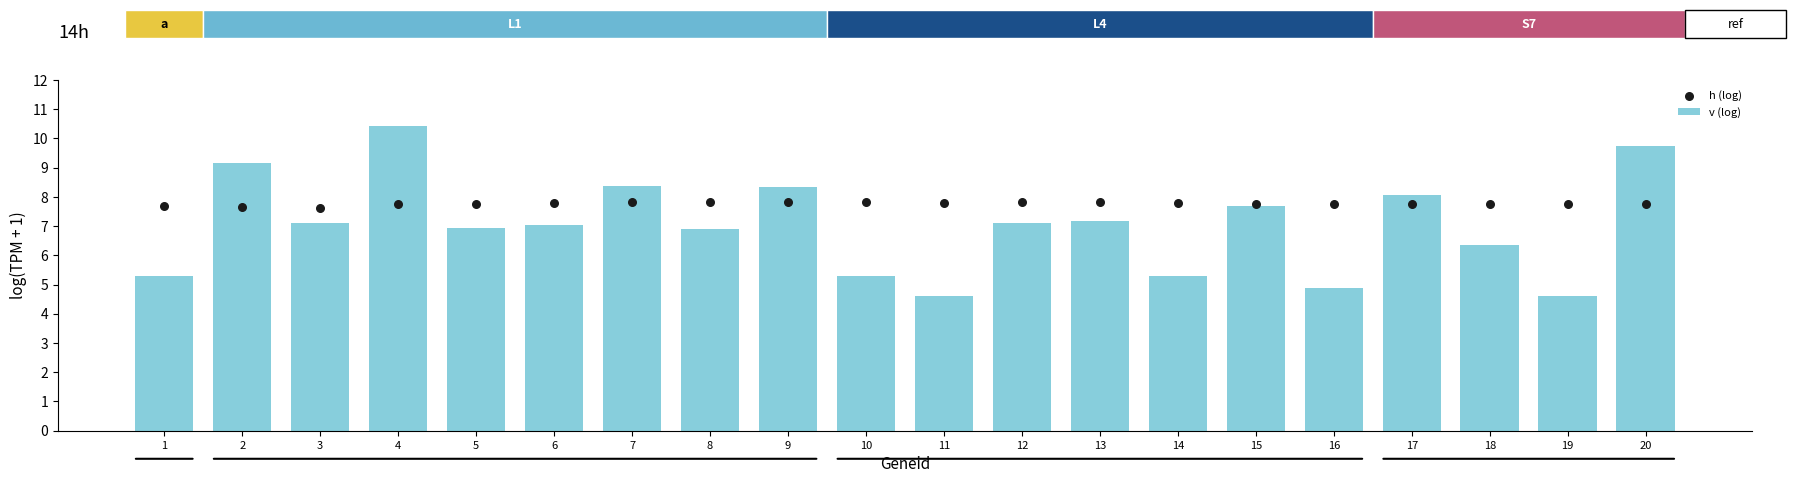

What are all the series names shown in the legend?

v (log), h (log)